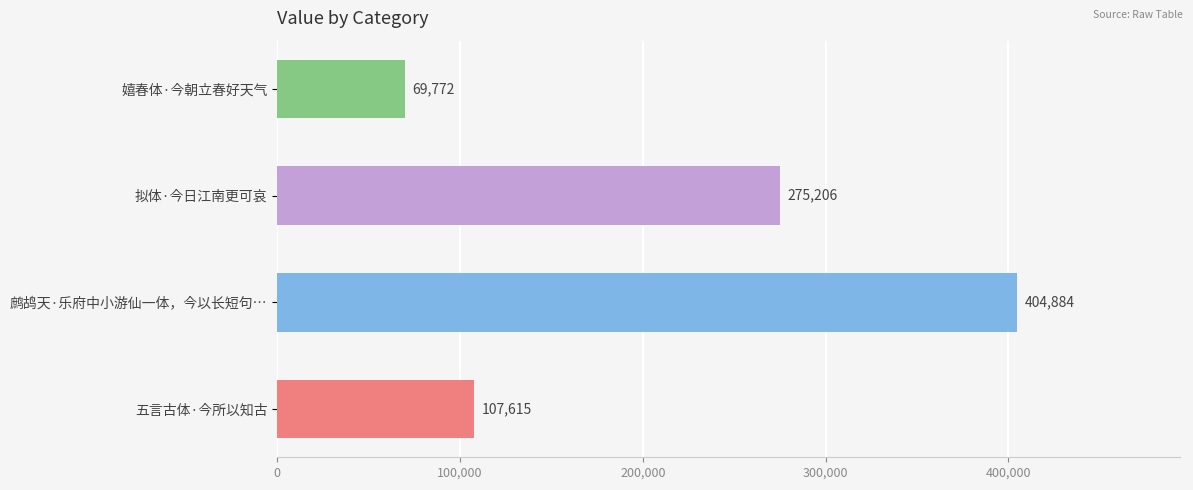

Which category has the lowest value across all series?

嬉春体·今朝立春好天气